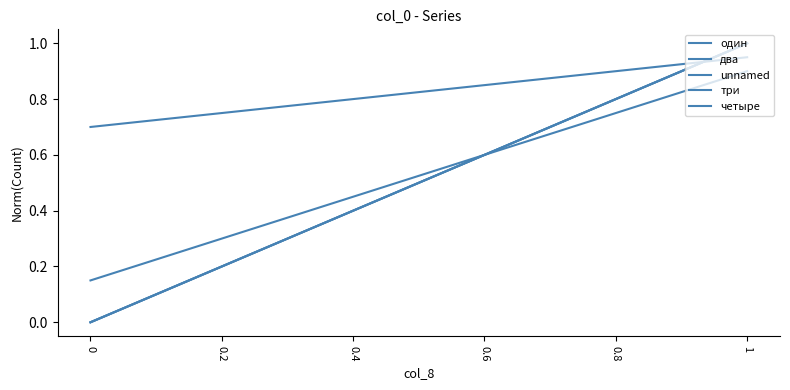

Does the chart display data point markers on the line(s)?

No